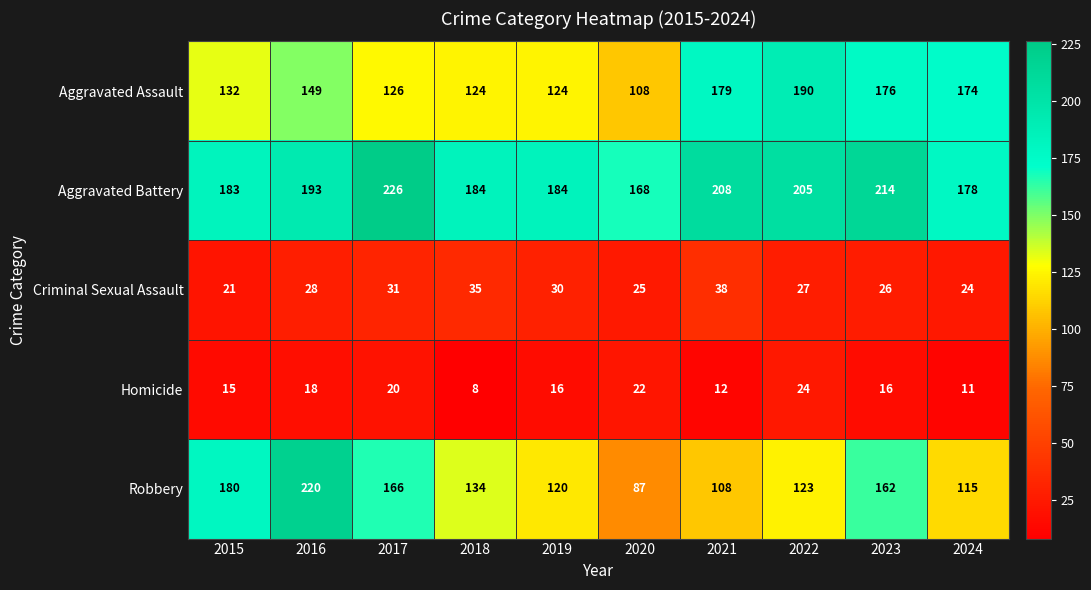

The Robbery series shows 191 at 2019. True or false?

False